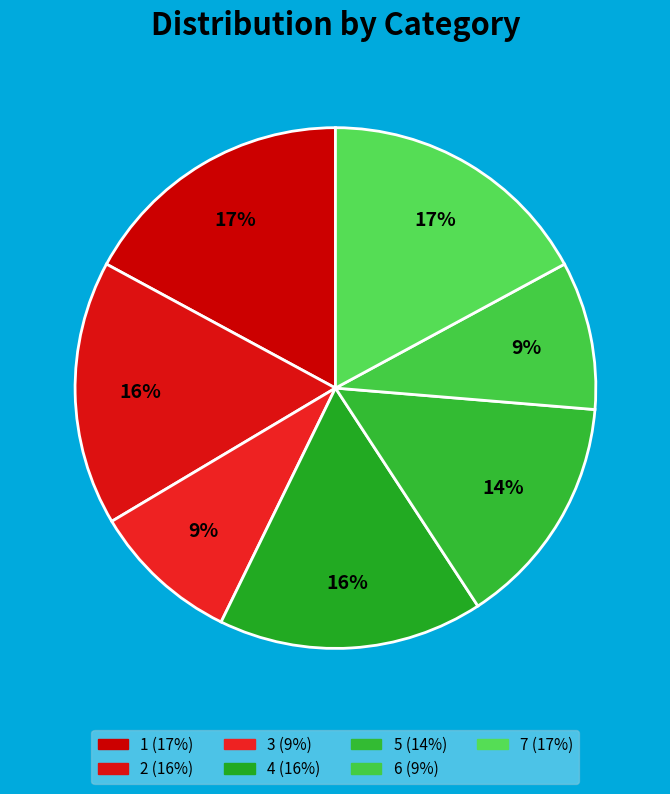

Between 3 and 6, which is larger?

3